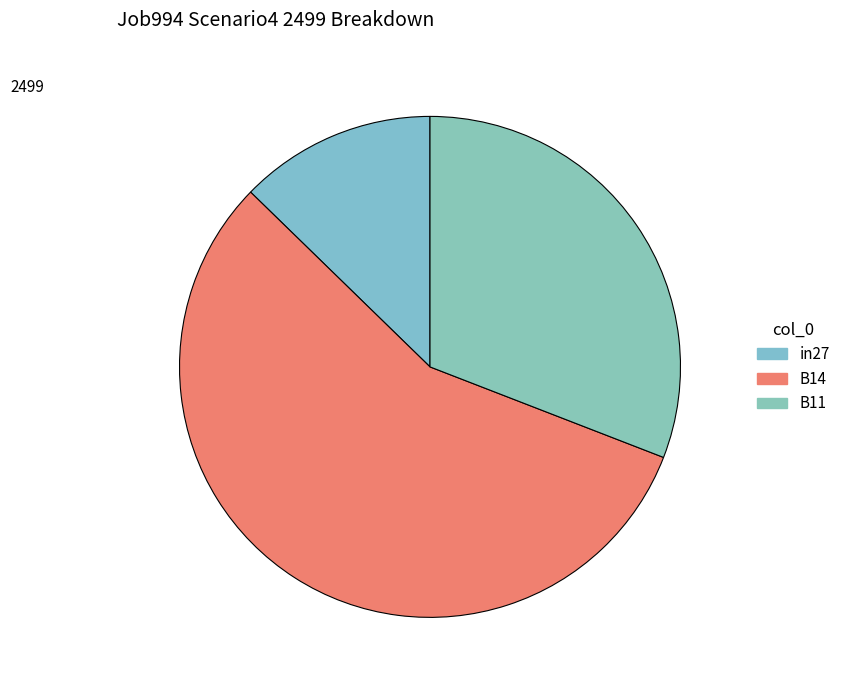

To the nearest percent, what is the difference between the B14 and in27 slice percentages?

44%